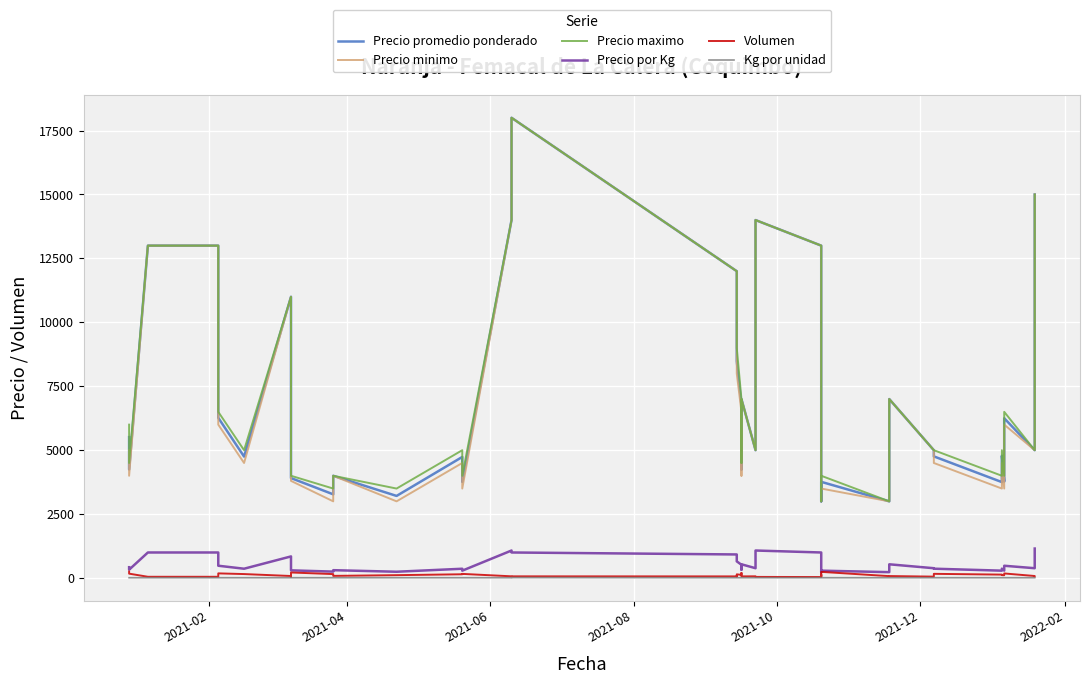

What is the sum of the Precio promedio ponderado values at 2021-06 and 2022-02?

24000